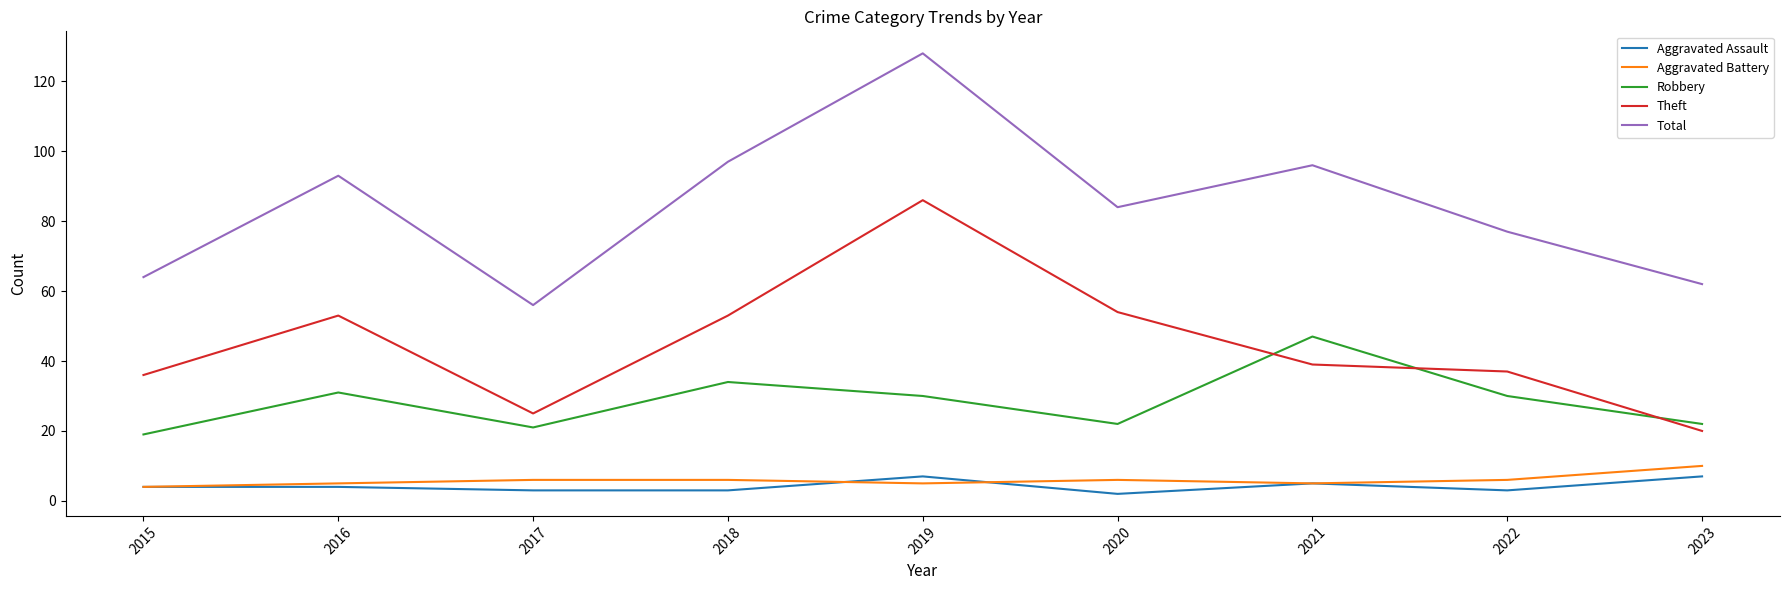

At which category is the sum across all series the highest?

2019